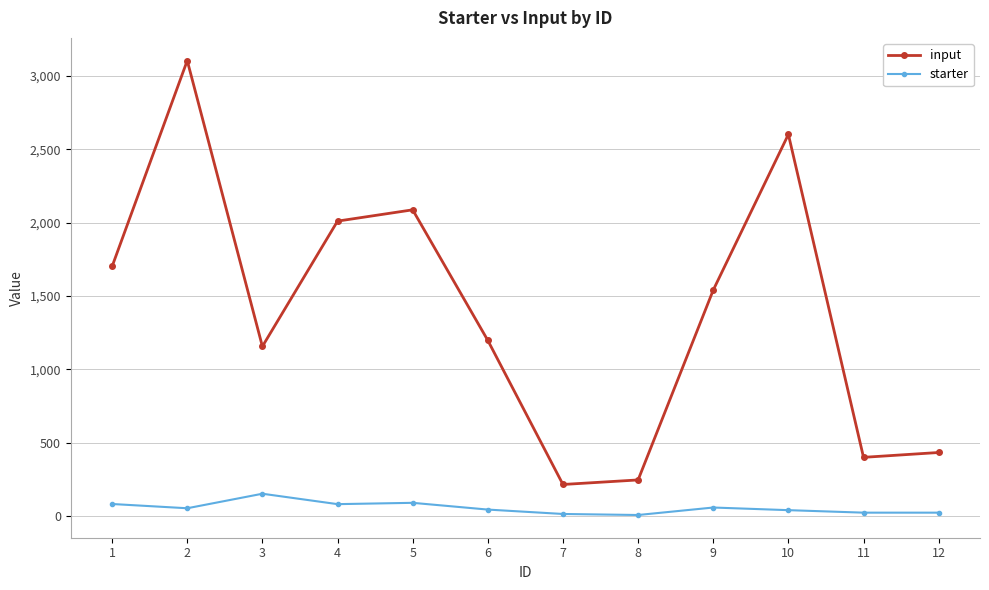

True or false: input and starter intersect in this chart.

False